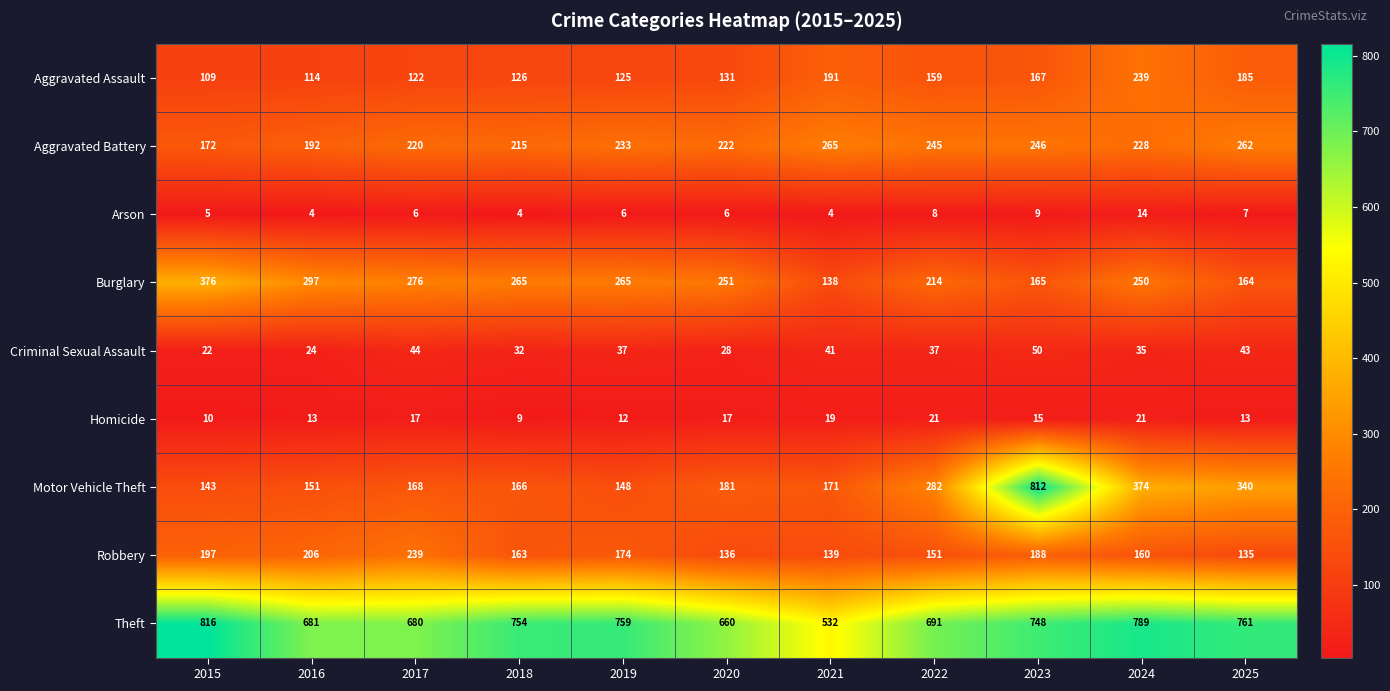

Is it true that Arson equals 5 at 2015?

True